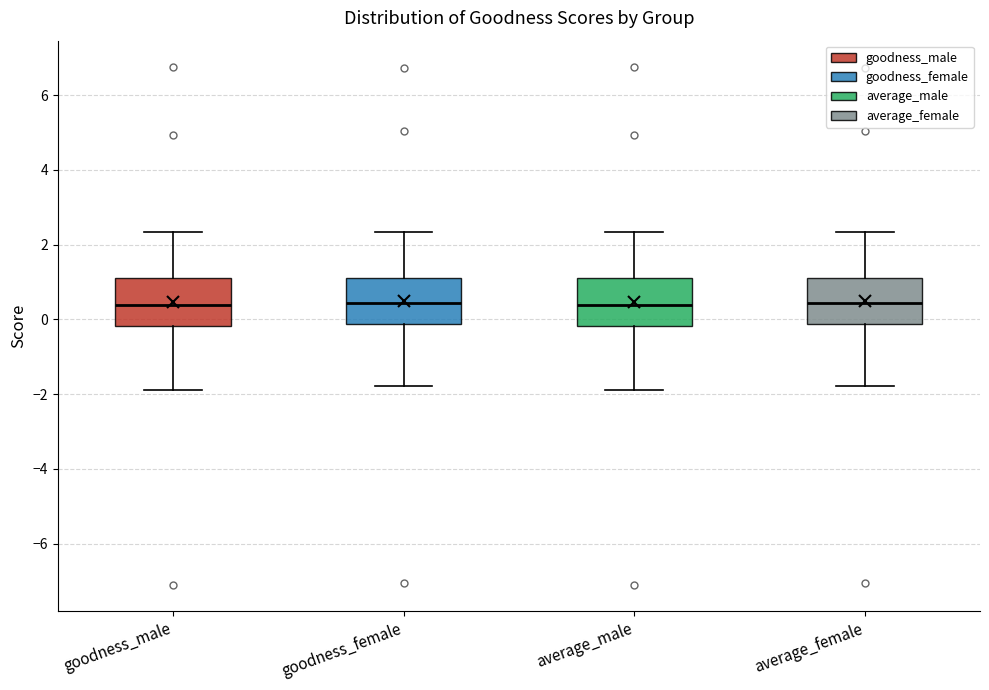

Reading left to right, read every box against the y-axis: the position of its median line, the range the box covers, and the ends of its whiskers. The values are not printed on the chart, so give them approximately, as read against the axis.

goodness_male: median 0.4, box -0.2 to 1.2, whiskers -1.8 to 2.4
goodness_female: median 0.4, box -0.2 to 1.2, whiskers -1.8 to 2.4
average_male: median 0.4, box -0.2 to 1.2, whiskers -1.8 to 2.4
average_female: median 0.4, box -0.2 to 1.2, whiskers -1.8 to 2.4